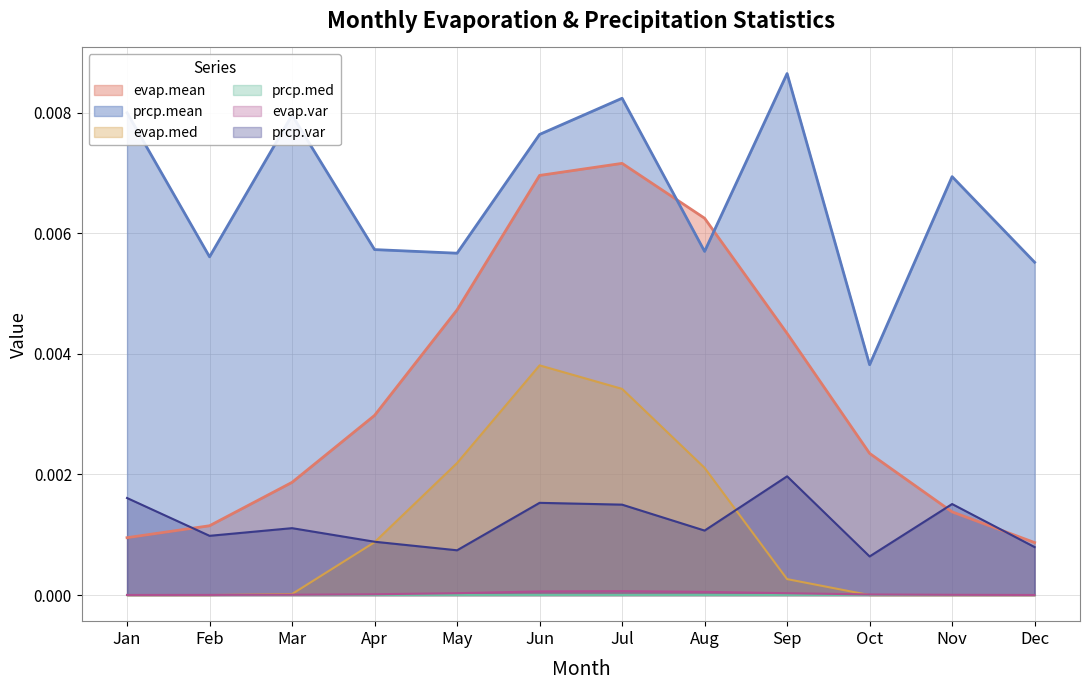

The evap.mean series shows 0.0 at Jul. True or false?

False